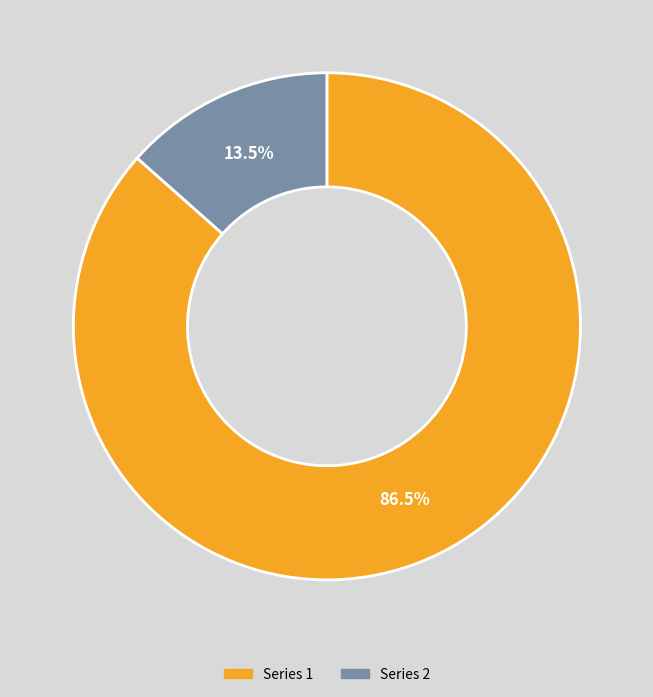

Is there any slice that represents more than half of the pie?

Yes